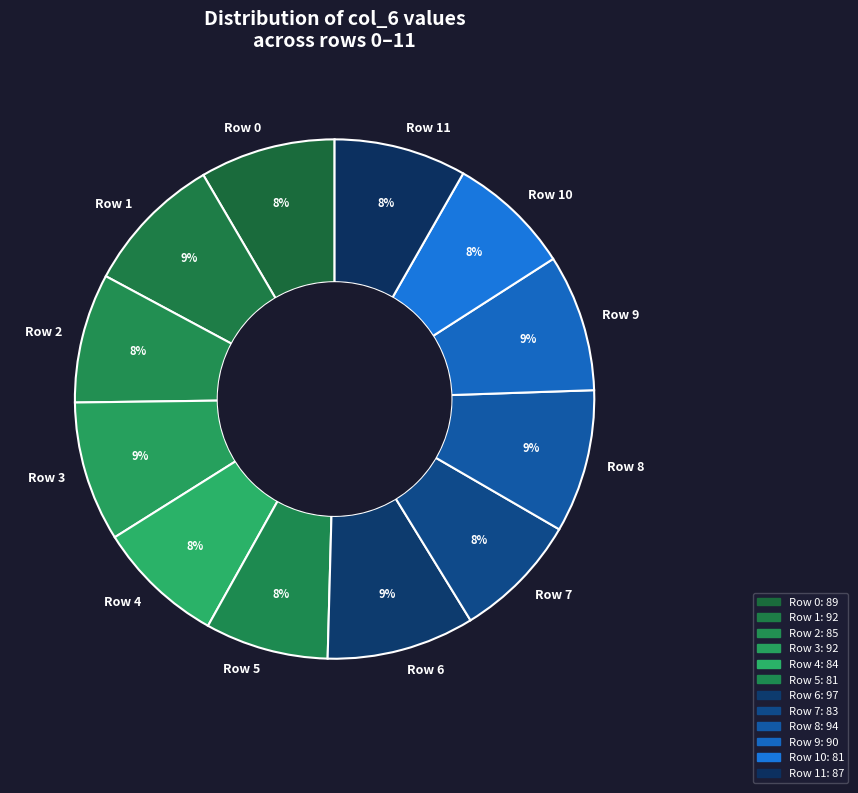

Approximately how many times larger is the value at Row 5 compared to Row 4?

1.0